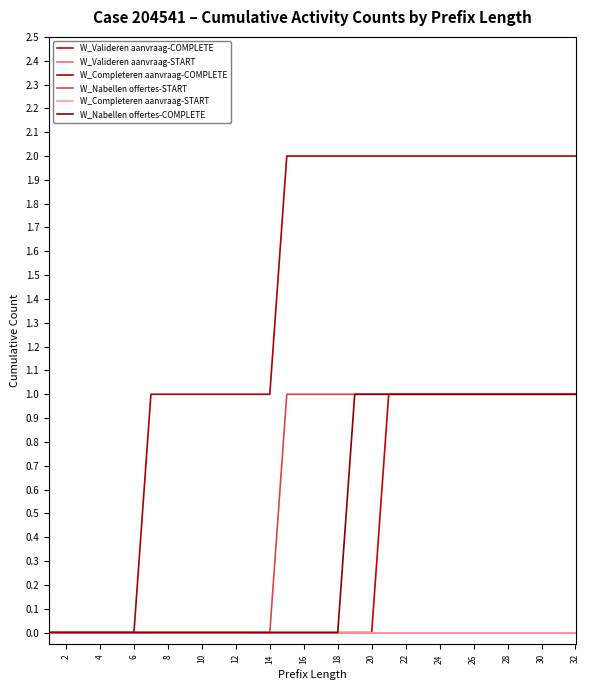

True or false: W_Valideren aanvraag-START and W_Valideren aanvraag-COMPLETE cross at least once.

False